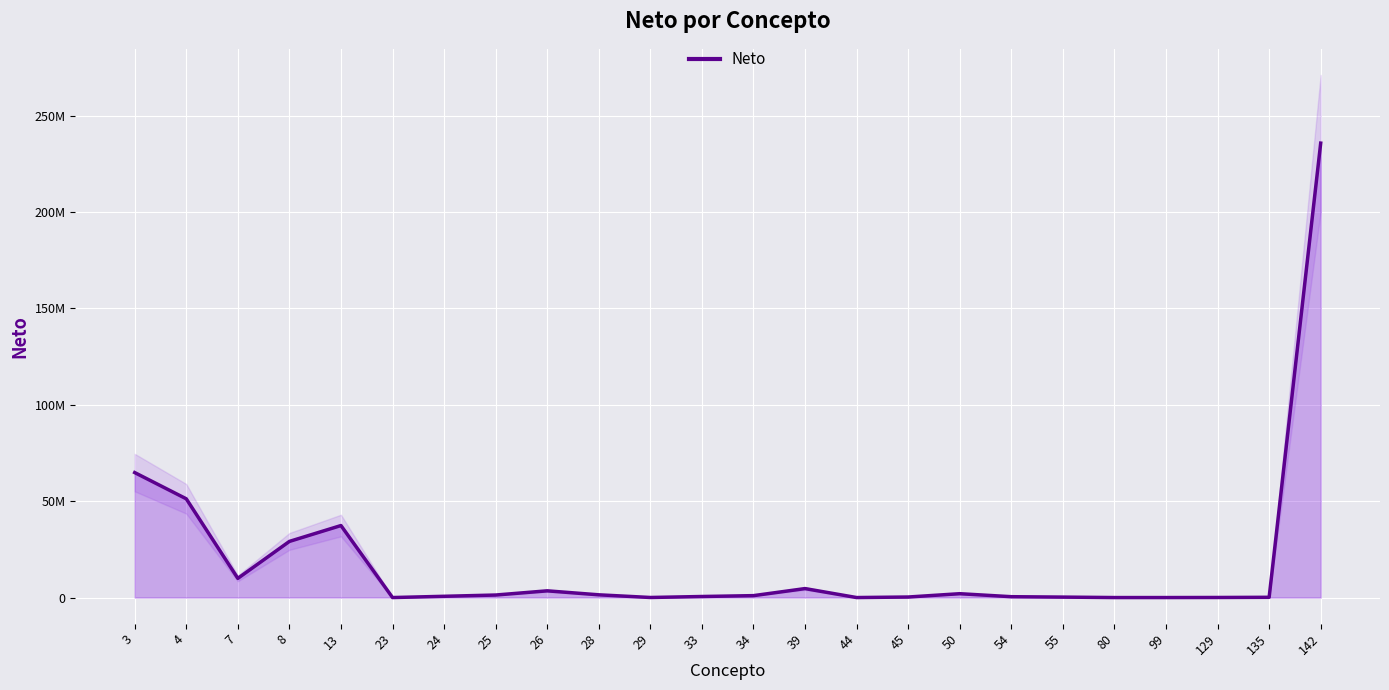

Reading left to right, transcribe all the data shown in this chart.

64846539.4	51234296.3	9954749.0	29128122.1	37360932.8	0.0	651445.5	1309200.0	3488569.2	1419052.4	33000.0	543636.4	993000.0	4654728.0	0.0	277409.6	2000000.0	443672.8	236485.3	0.0	300.0	35800.0	132540.9	235775653.2